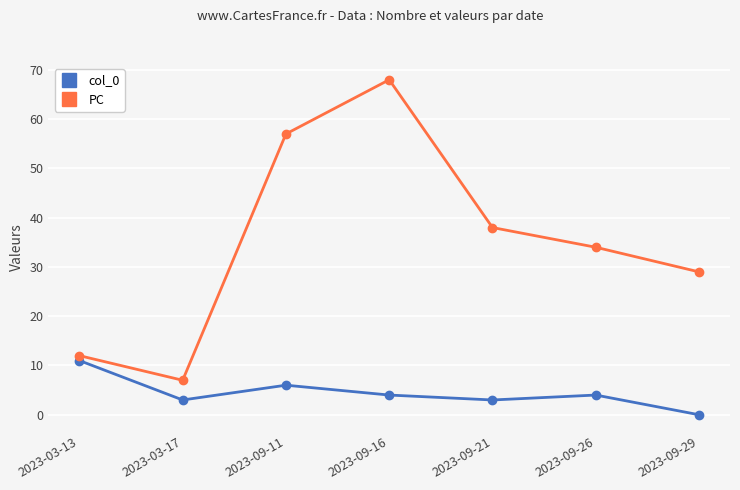

Does the chart have visible grid lines?

Yes